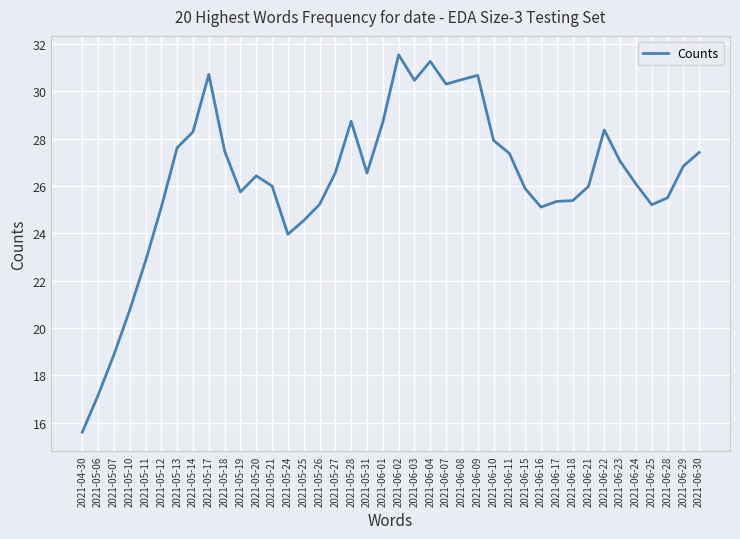

What position from the right is 2021-05-19?

30